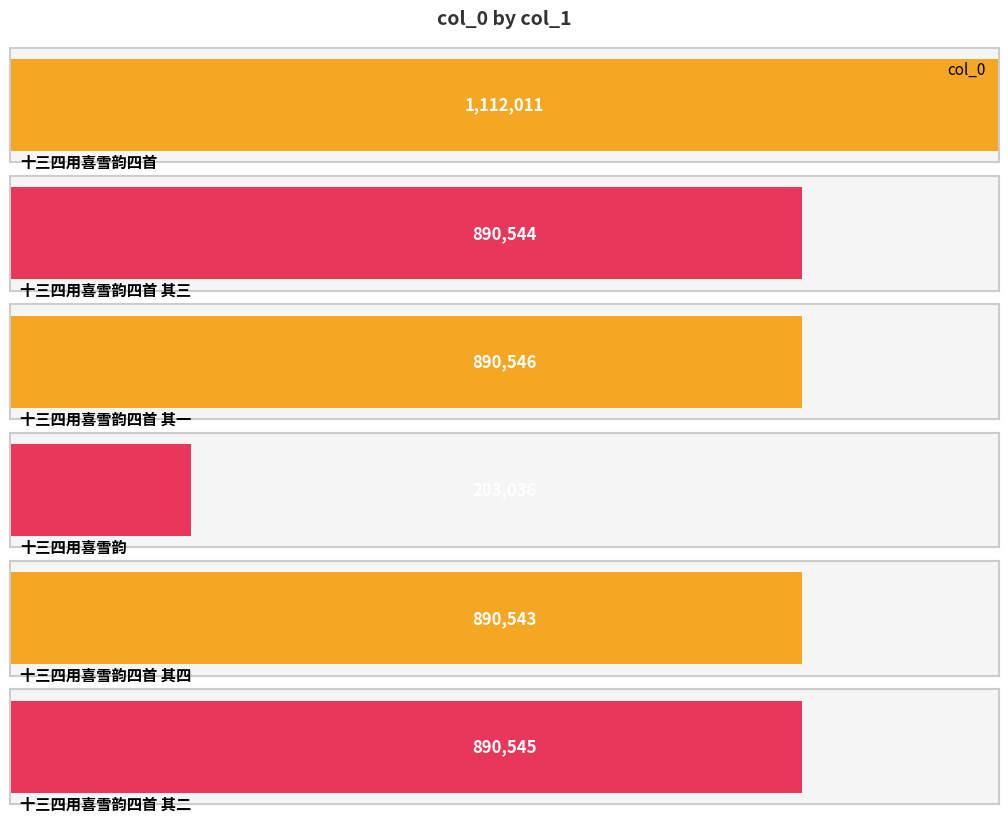

The value at 十三四用喜雪韵四首 is 474515. True or false?

False